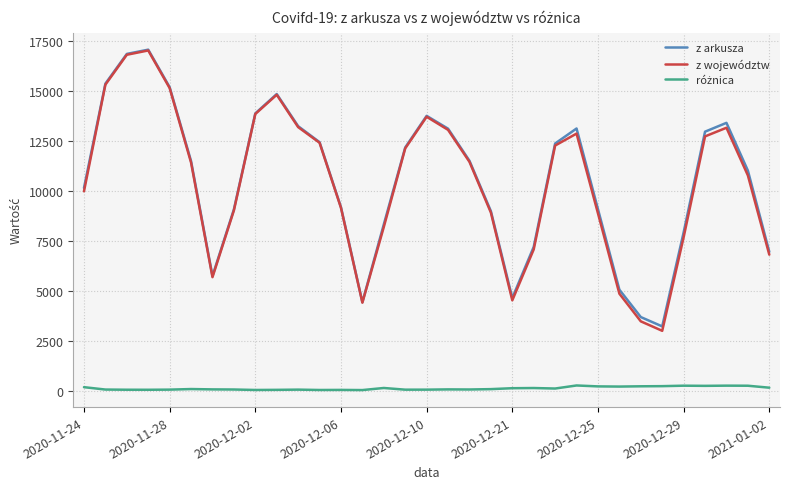

What is the highest value of the z województw series?

17019